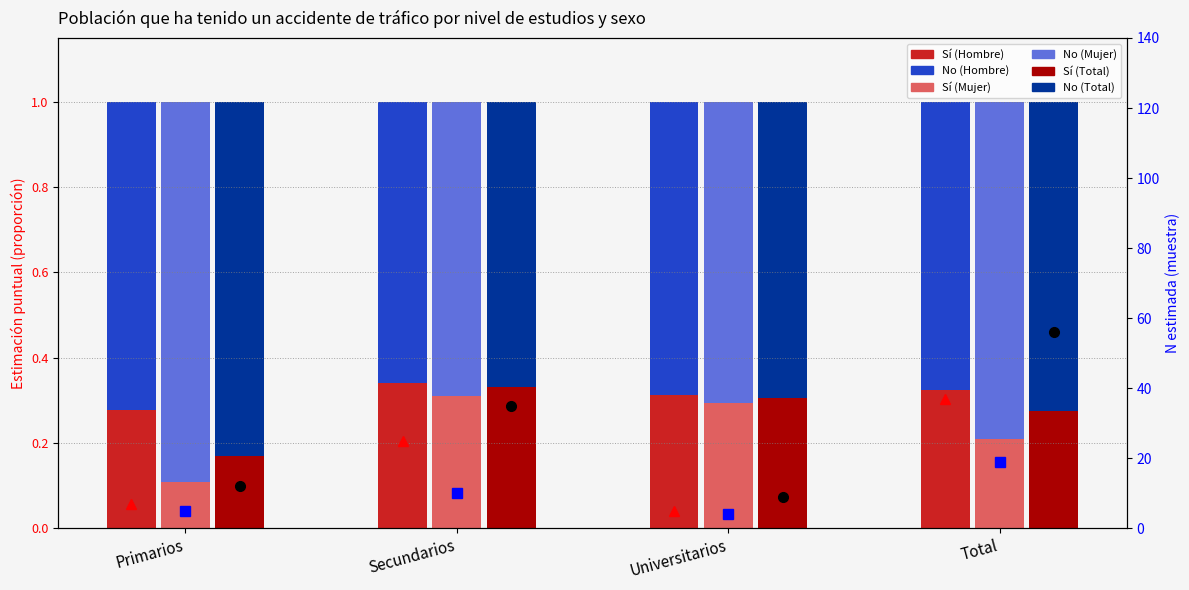

At which category is the sum across all series the highest?

Secundarios